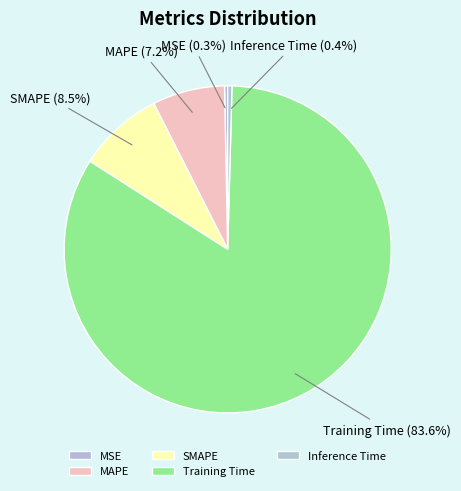

To the nearest percent, what is the difference between the Training Time and MSE slice percentages?

83%